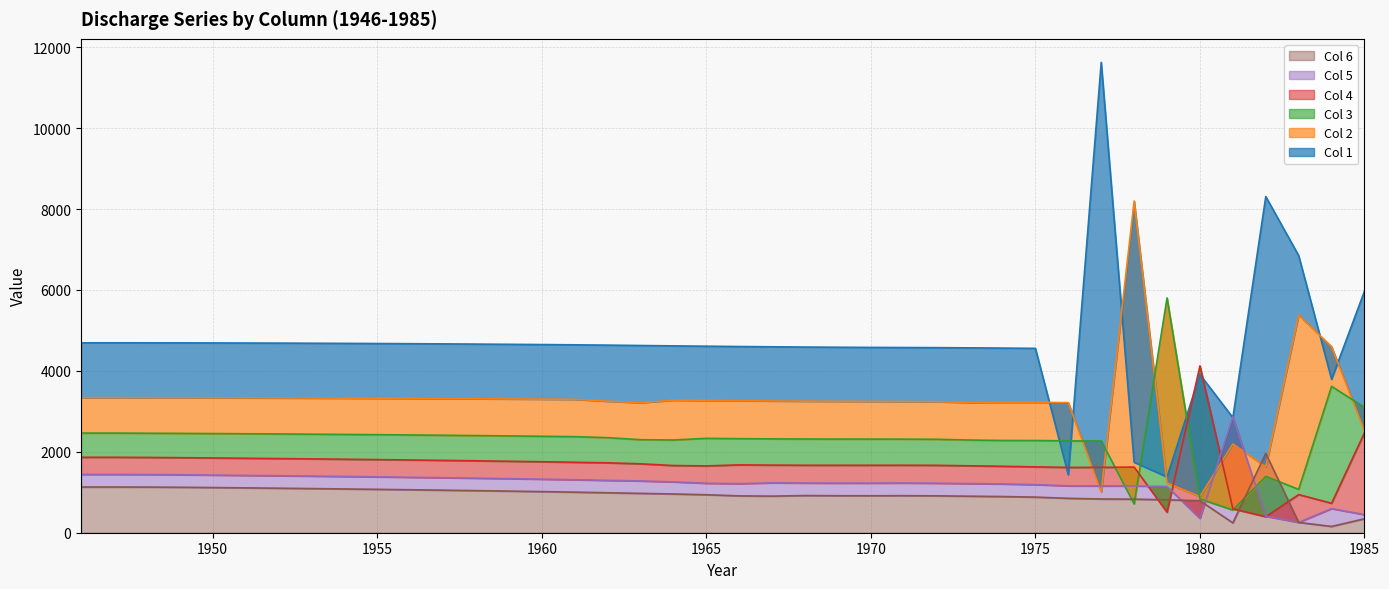

Where do Col 5 and Col 6 first cross each other?

1979 and 1980